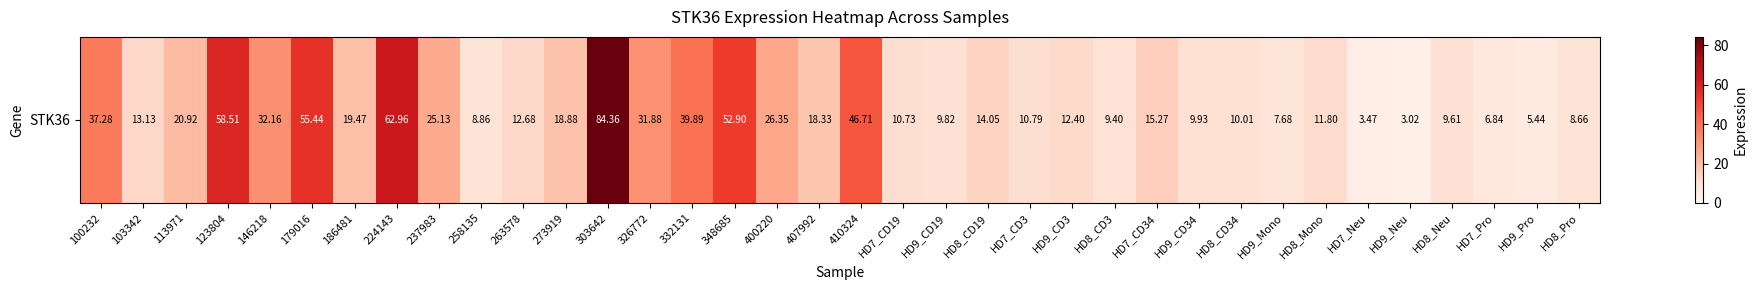

Reading left to right, list all the values displayed in this chart.

100232=37.3	103342=13.1	113971=20.9	123804=58.5	146218=32.2	179016=55.4	186481=19.5	224143=63.0	237983=25.1	258135=8.9	263578=12.7	273919=18.9	303642=84.4	326772=31.9	332131=39.9	348685=52.9	400220=26.4	407992=18.3	410324=46.7	HD7_CD19=10.7	HD9_CD19=9.8	HD8_CD19=14.1	HD7_CD3=10.8	HD9_CD3=12.4	HD8_CD3=9.4	HD7_CD34=15.3	HD9_CD34=9.9	HD8_CD34=10.0	HD9_Mono=7.7	HD8_Mono=11.8	HD7_Neu=3.5	HD9_Neu=3.0	HD8_Neu=9.6	HD7_Pro=6.8	HD9_Pro=5.4	HD8_Pro=8.7